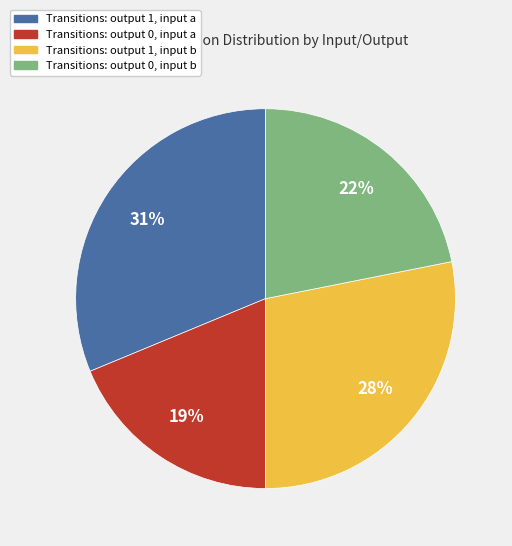

To the nearest percent, what is the difference between the largest and smallest slice percentages?

12%